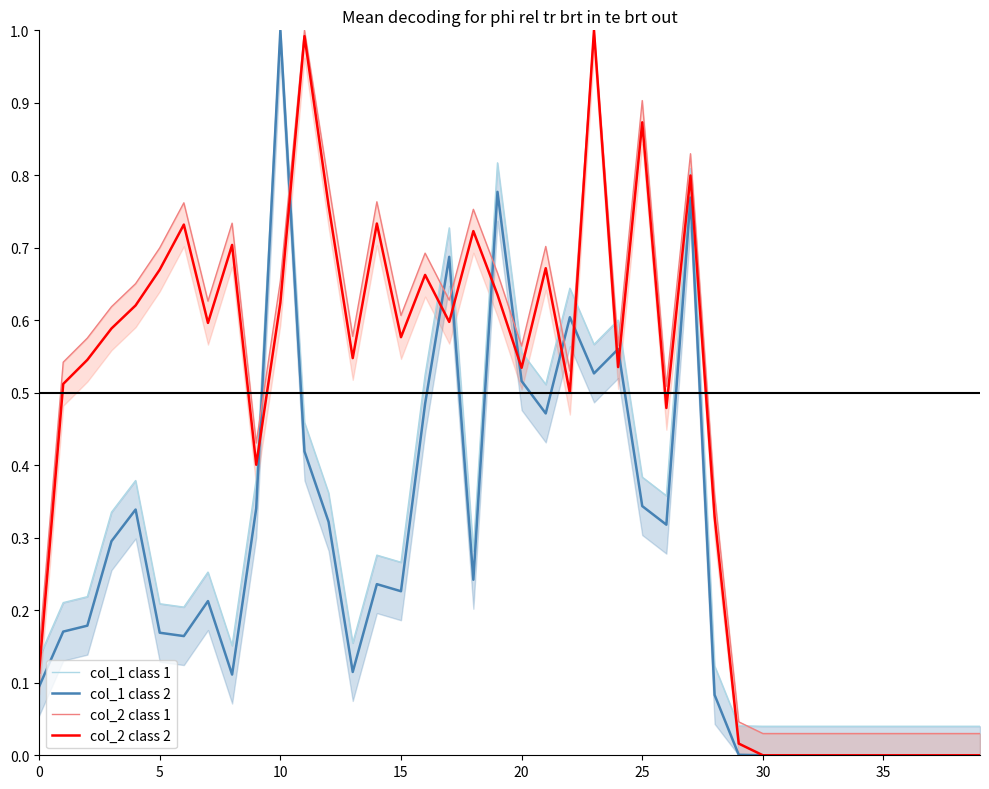

Reading left to right, extract all data points from this chart.

col_1 class 1: 0.1	0.2	0.2	0.3	0.4	0.2	0.2	0.3	0.2	0.4	1.0	0.5	0.4	0.2	0.3	0.3	0.5	0.7	0.3	0.8	0.6	0.5	0.6	0.6	0.6	0.4	0.4	0.8	0.1	0.0	0.0	0.0	0.0	0.0	0.0	0.0	0.0	0.0	0.0	0.0
col_1 class 2: 0.1	0.2	0.2	0.3	0.3	0.2	0.2	0.2	0.1	0.3	1.0	0.4	0.3	0.1	0.2	0.2	0.5	0.7	0.2	0.8	0.5	0.5	0.6	0.5	0.6	0.3	0.3	0.8	0.1	0.0	0.0	0.0	0.0	0.0	0.0	0.0	0.0	0.0	0.0	0.0
col_2 class 1: 0.1	0.5	0.6	0.6	0.7	0.7	0.8	0.6	0.7	0.4	0.7	1.0	0.8	0.6	0.8	0.6	0.7	0.6	0.8	0.7	0.6	0.7	0.5	1.0	0.6	0.9	0.5	0.8	0.4	0.0	0.0	0.0	0.0	0.0	0.0	0.0	0.0	0.0	0.0	0.0
col_2 class 2: 0.1	0.5	0.5	0.6	0.6	0.7	0.7	0.6	0.7	0.4	0.6	1.0	0.8	0.5	0.7	0.6	0.7	0.6	0.7	0.6	0.5	0.7	0.5	1.0	0.5	0.9	0.5	0.8	0.3	0.0	0.0	0.0	0.0	0.0	0.0	0.0	0.0	0.0	0.0	0.0